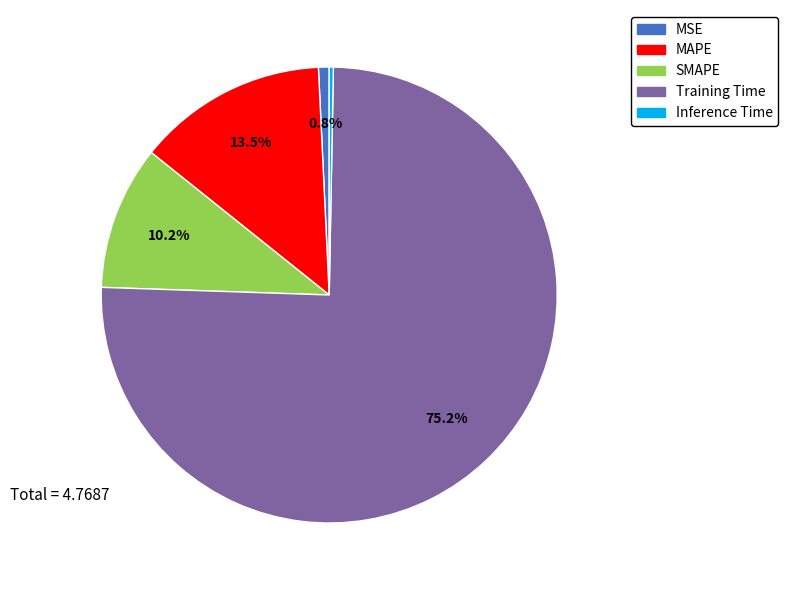

Combined, what portion of the pie is MSE and SMAPE?

11.0%